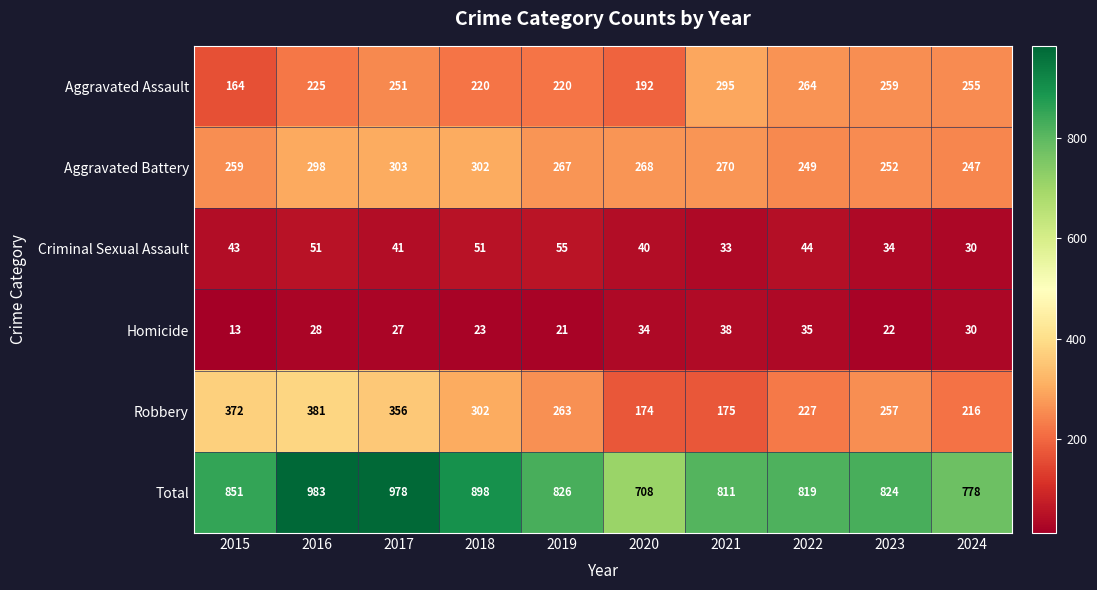

Rank the categories by Aggravated Battery value from highest to lowest.

2017, 2018, 2016, 2021, 2020, 2019, 2015, 2023, 2022, 2024